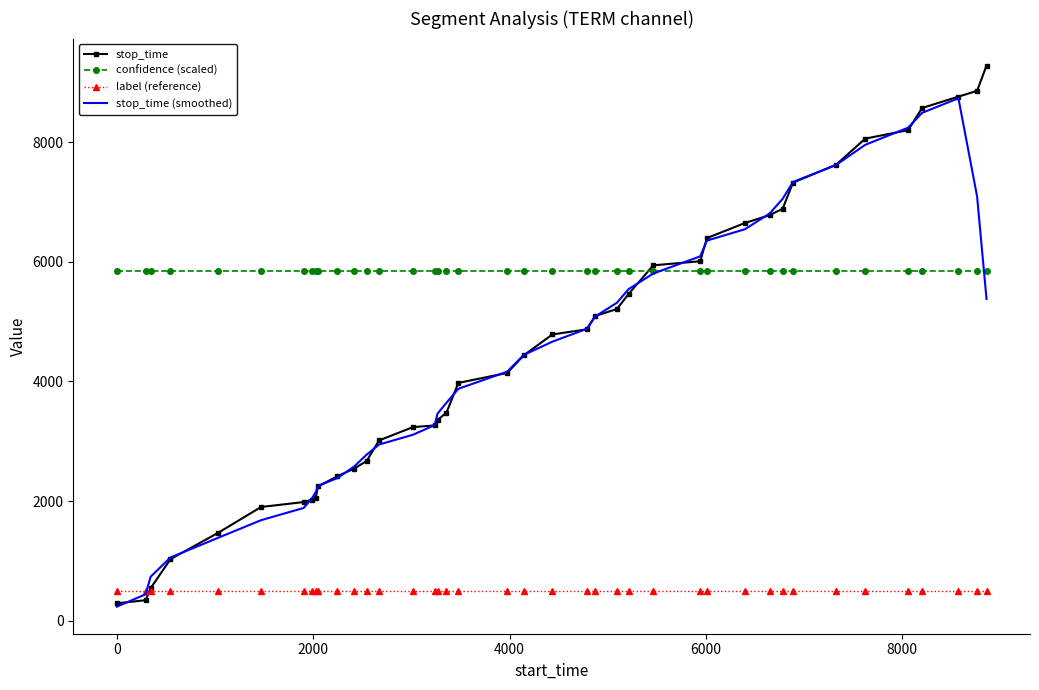

How many series are shown in this chart?

4